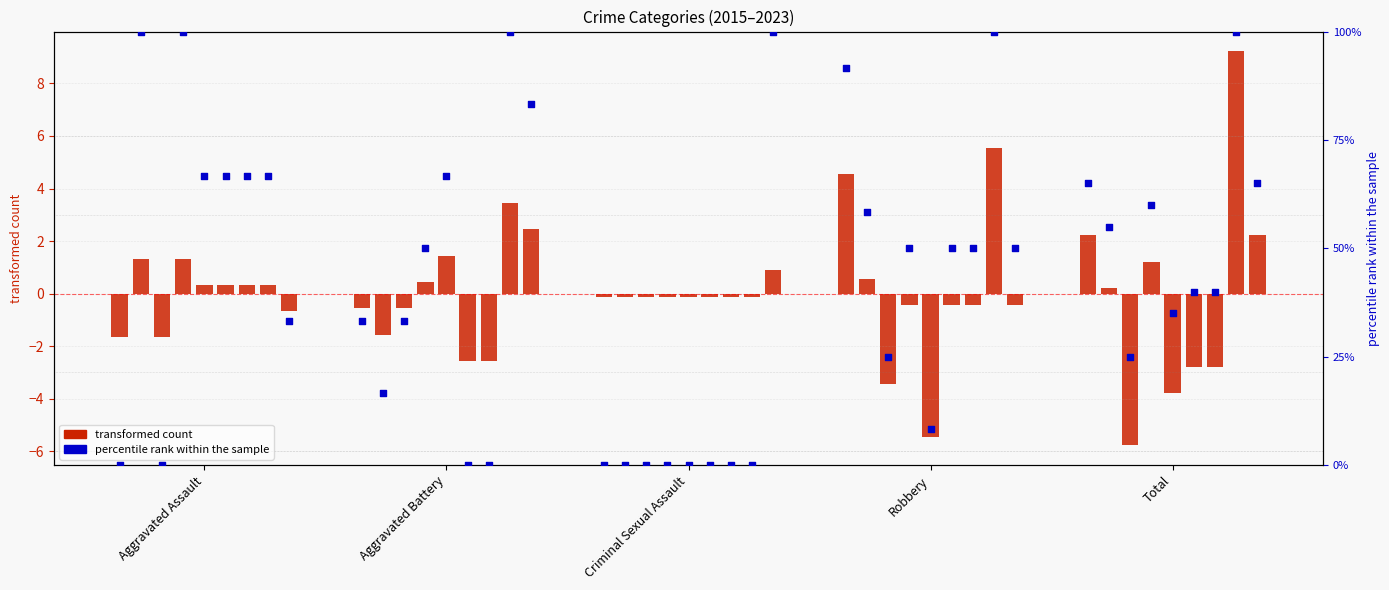

At which category is the sum across all series the highest?

Robbery